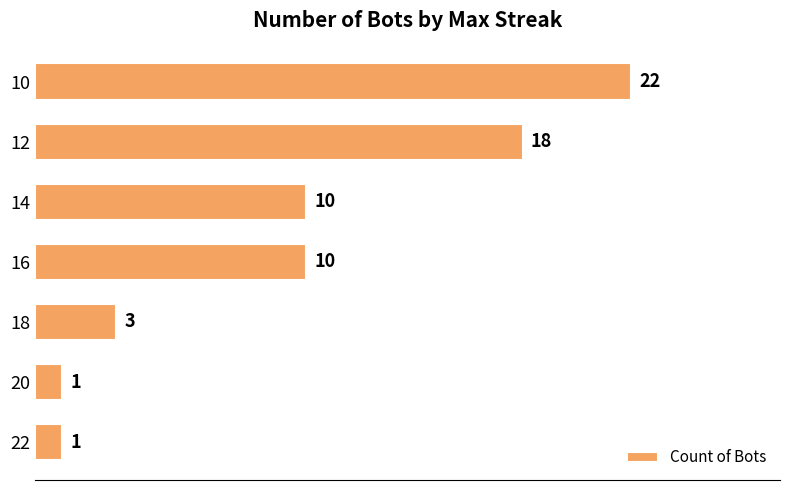

How many categories are shown in the chart?

7